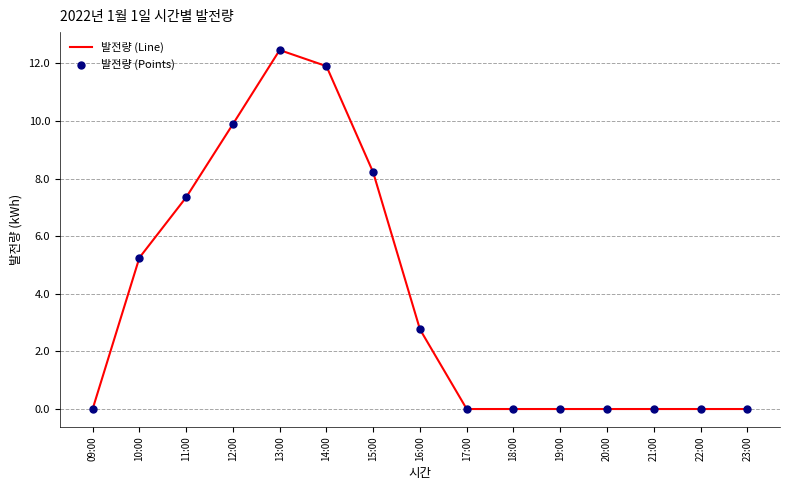

The value at 09:00 is 0.0. True or false?

True